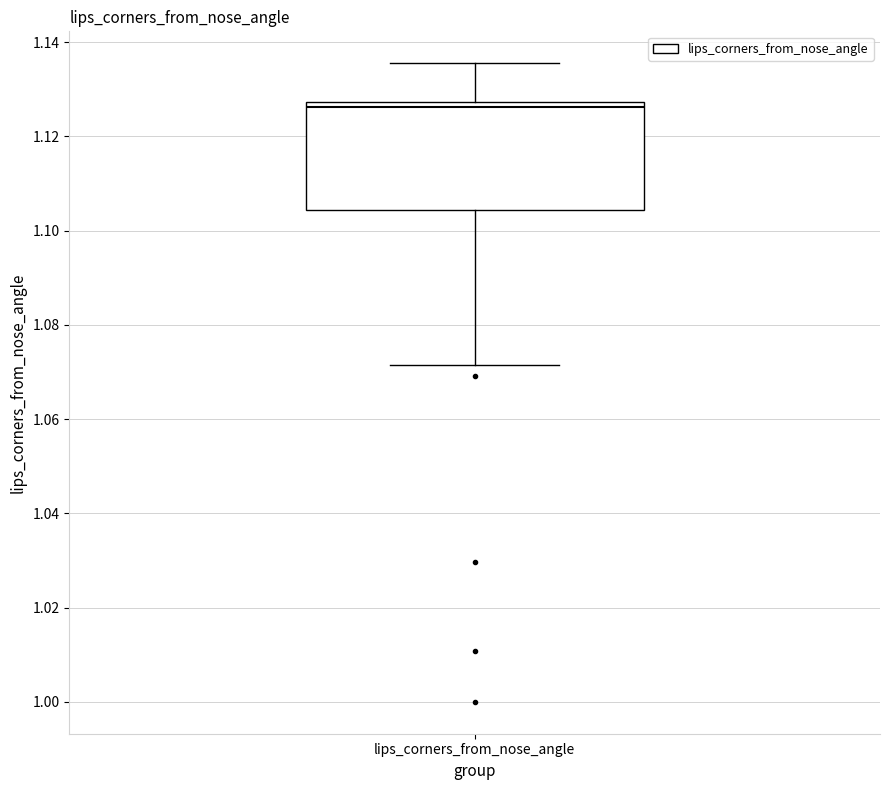

Where is the upper edge of the box for lips_corners_from_nose_angle on the y-axis? The values are not printed on the chart, so give them approximately, as read against the axis.

1.128